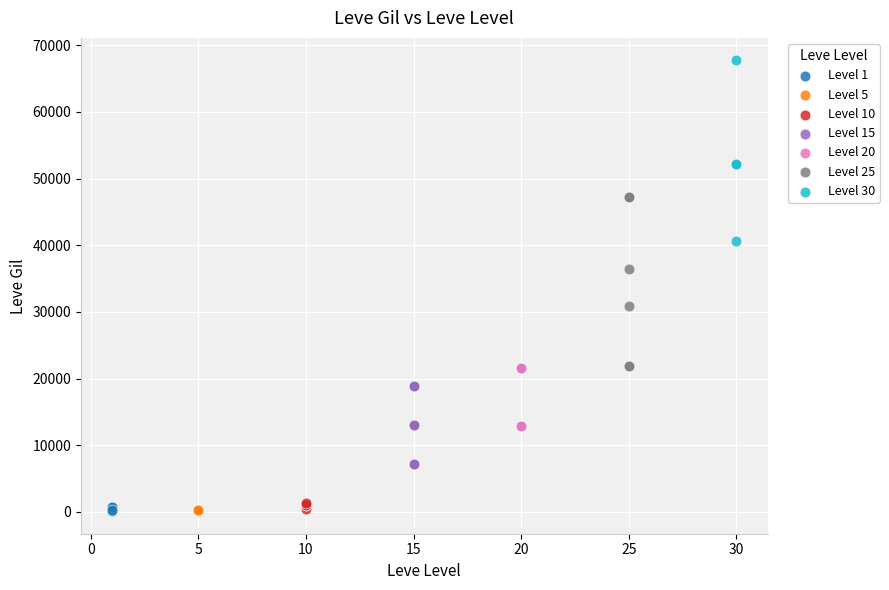

Which series reaches the maximum Y coordinate?

Level 30